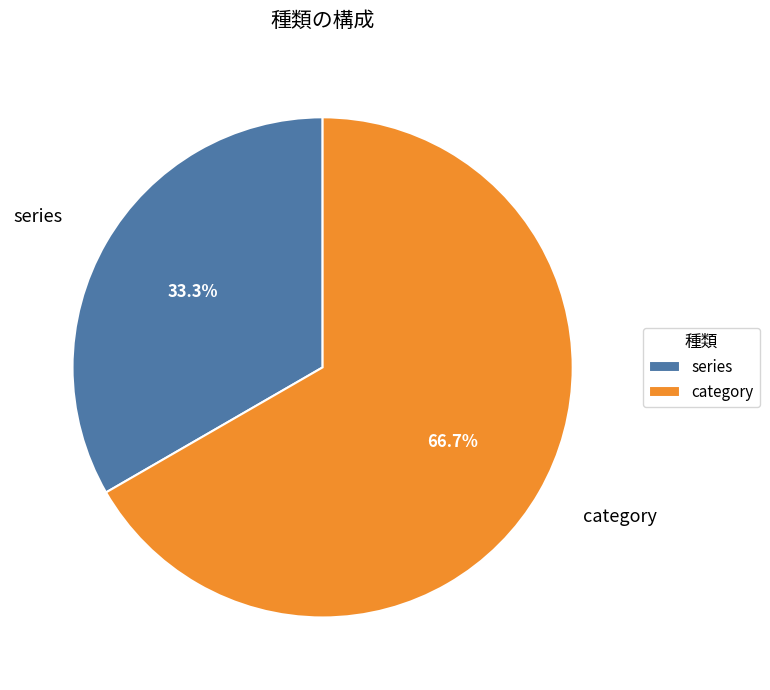

Count the number of slices in the pie.

2